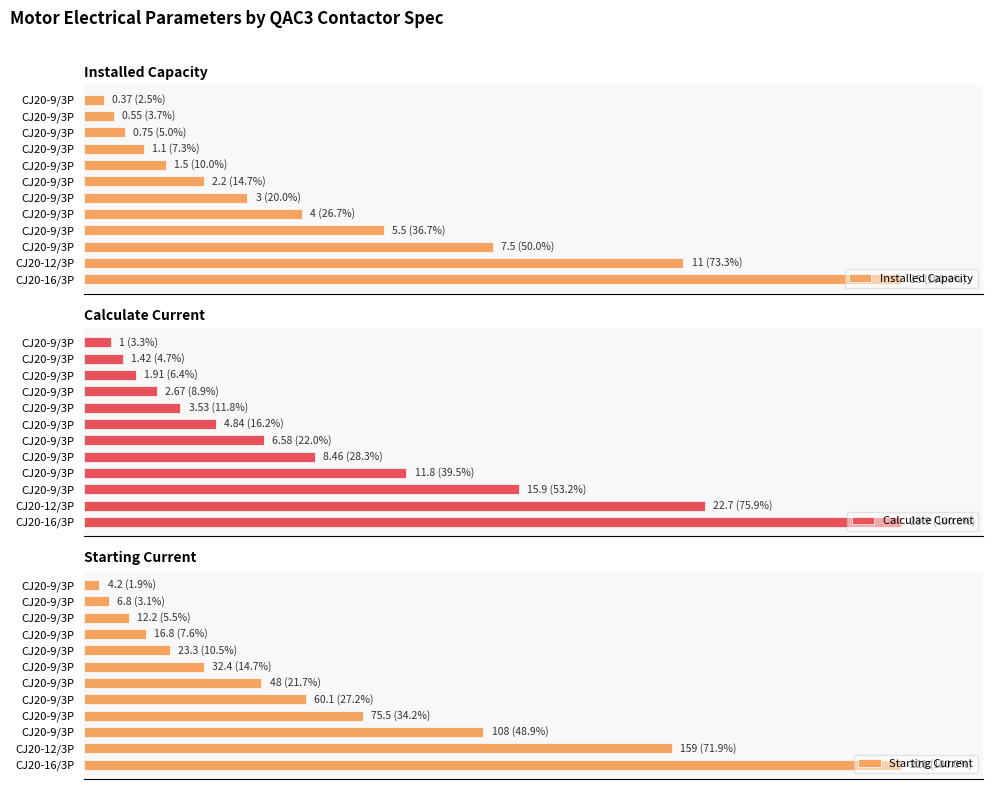

Reading right to left, extract all data points from this chart.

Installed Capacity: 100.0	73.3	50.0	36.7	26.7	20.0	14.7	10.0	7.3	5.0	3.7	2.5
Calculate Current: 100.0	75.9	53.2	39.5	28.3	22.0	16.2	11.8	8.9	6.4	4.7	3.3
Starting Current: 100.0	71.9	48.9	34.2	27.2	21.7	14.7	10.5	7.6	5.5	3.1	1.9